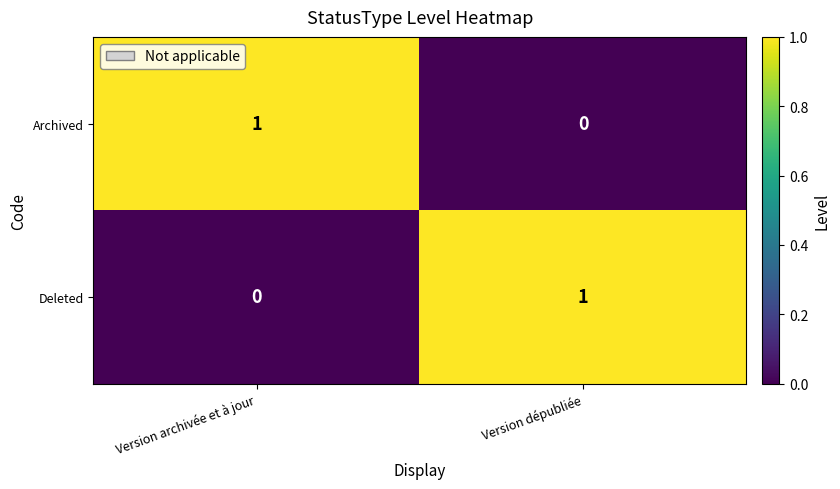

Is it true that Archived equals -1 at Version dépubliée?

False